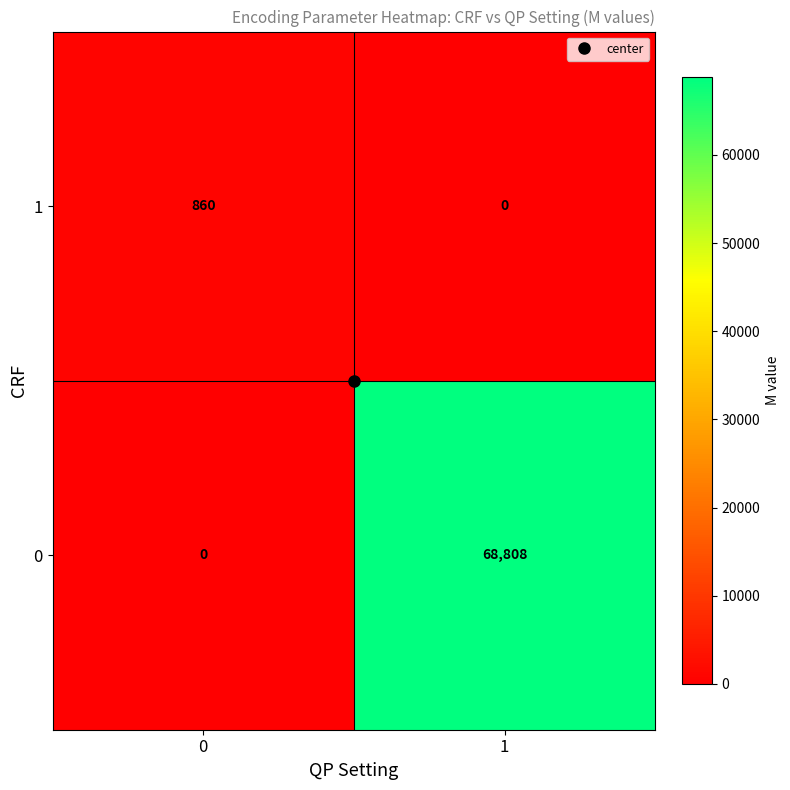

At 1, list the series in order from smallest to largest.

1, 0